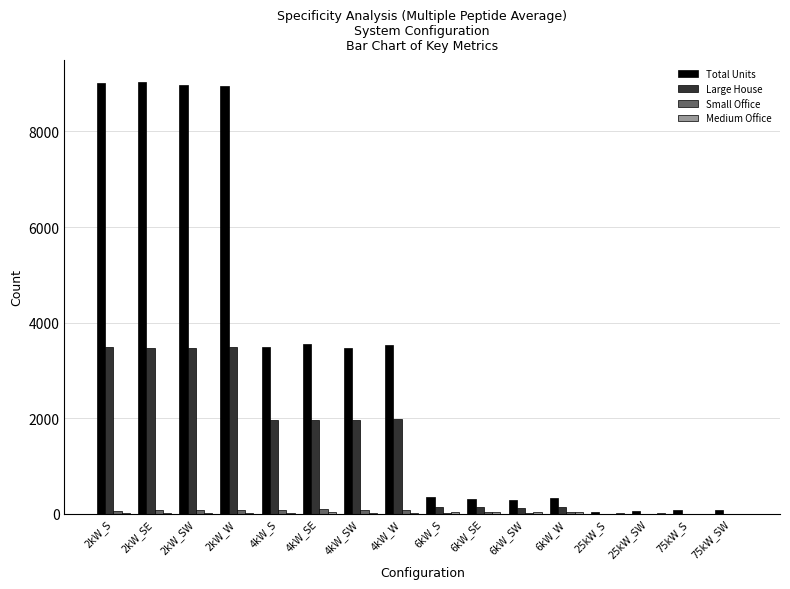

Is the value of Total Units at 2kW_S greater than the value of Small Office at 2kW_S?

Yes